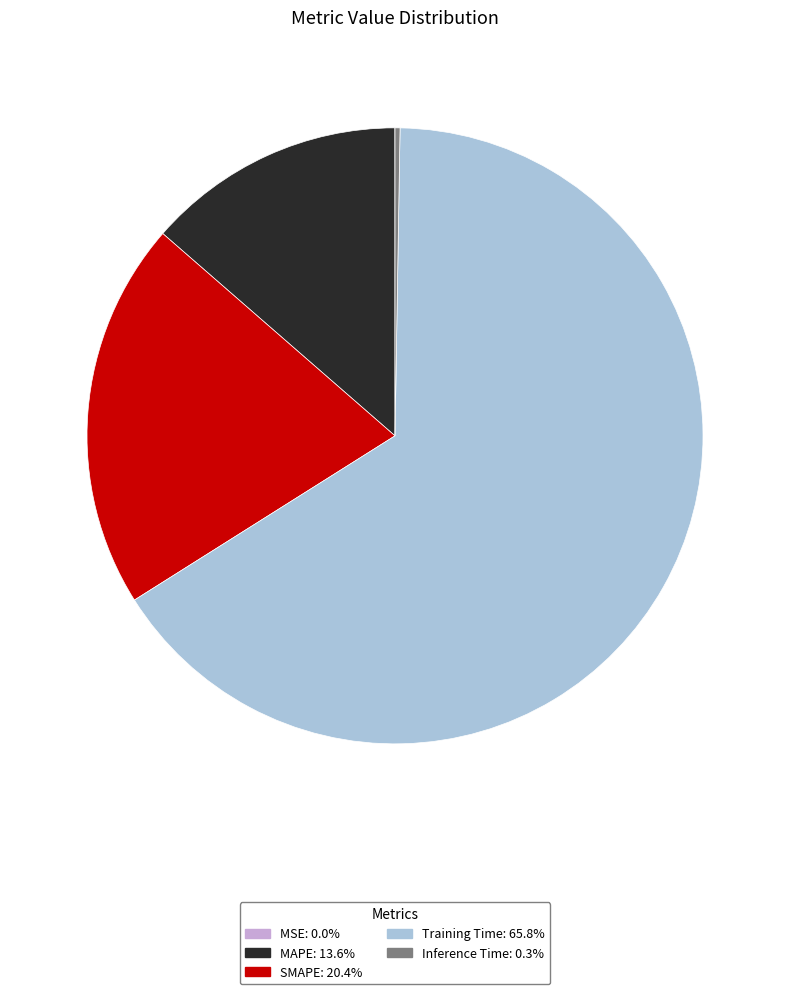

Is the sum of MAPE: 13.6% and Training Time: 65.8% greater than half?

Yes